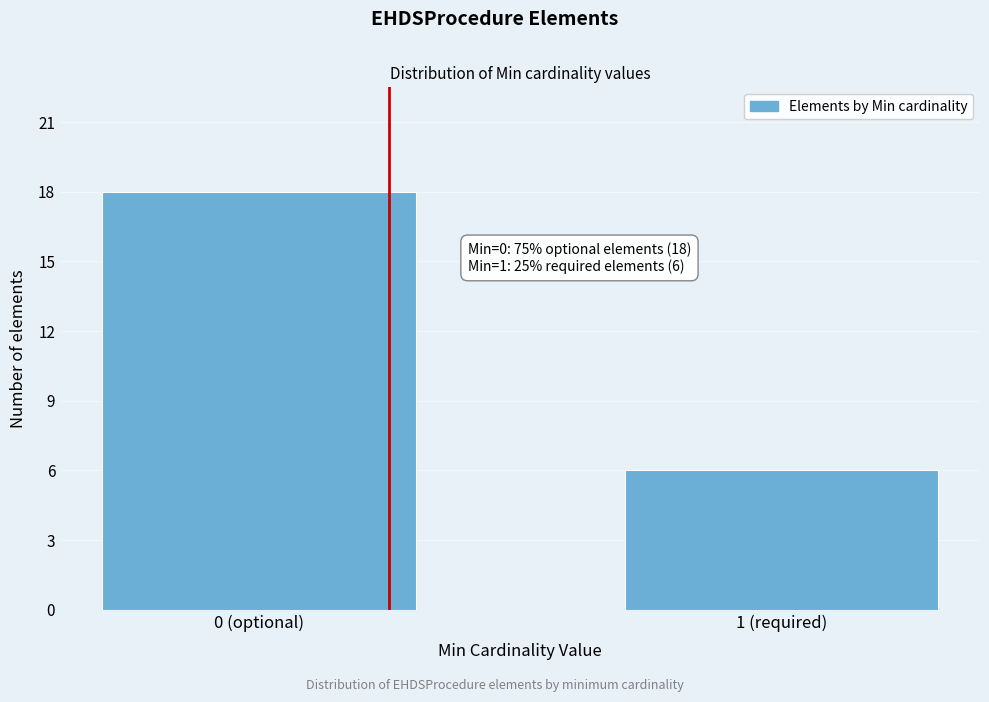

Reading left to right, list all the values displayed in this chart.

0 (optional)=18	1 (required)=6